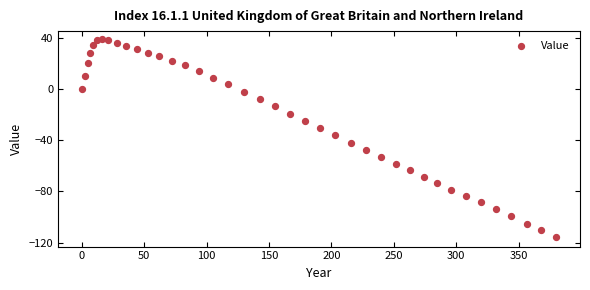

What is the range of X values (max minus min)?

380.2